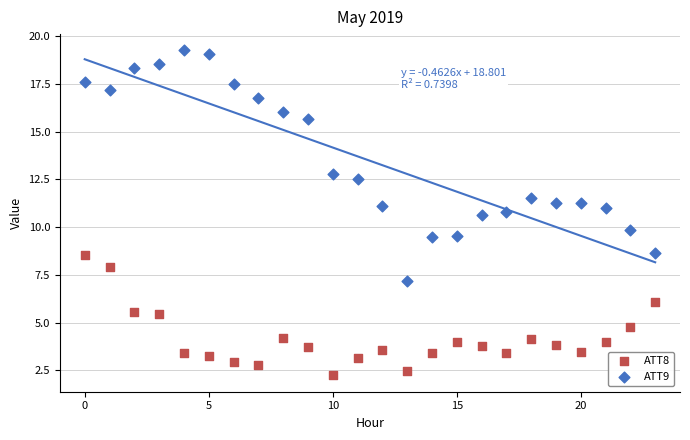

Which series contains the highest Y value?

ATT9